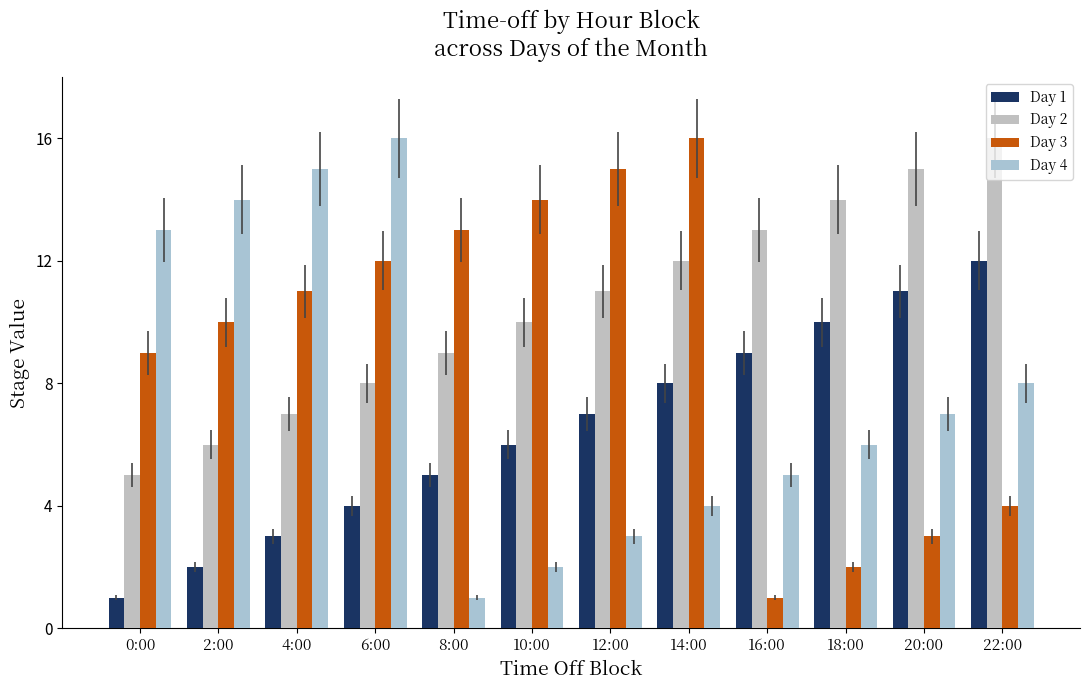

Count the number of categories in the chart.

12